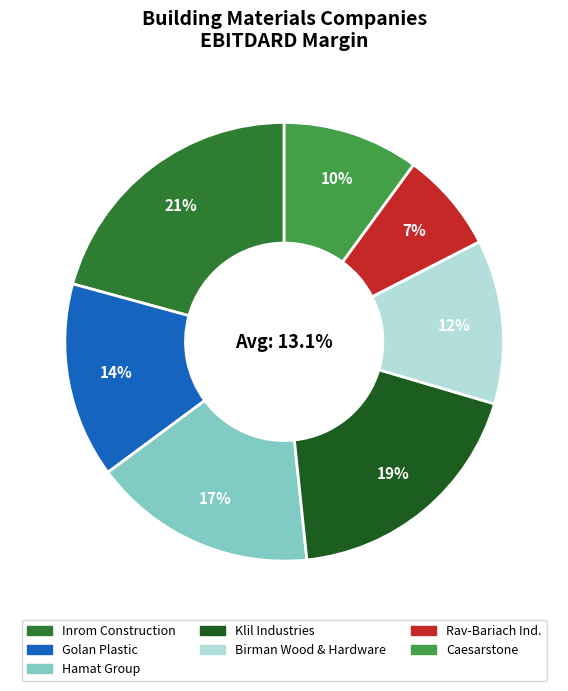

Is it true that Hamat Group is 9% of the pie?

False